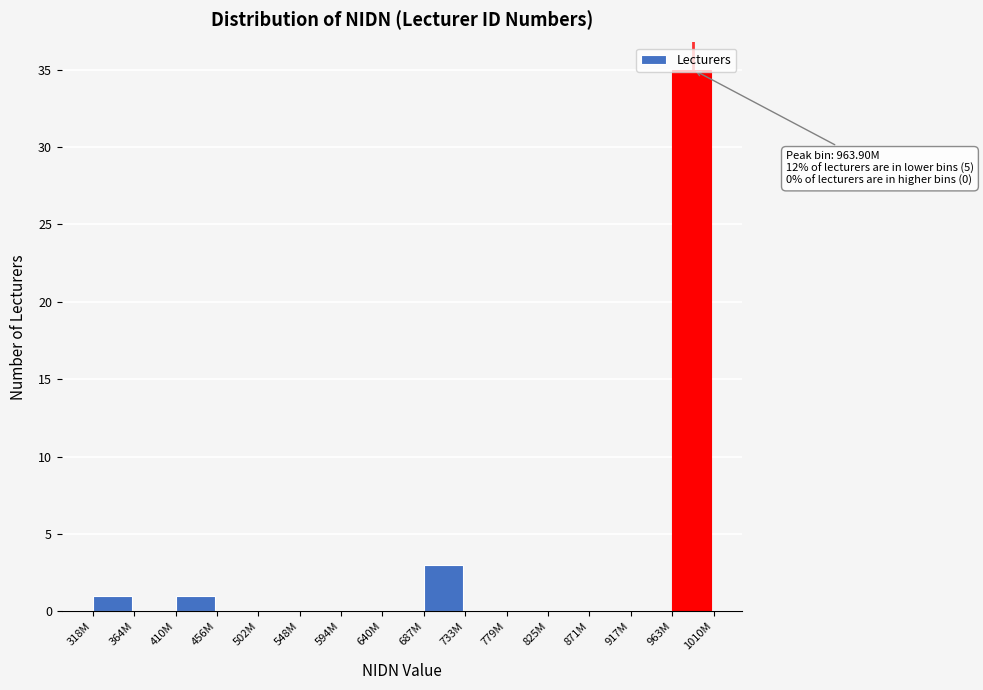

Which label corresponds to the largest value in the chart?

963M